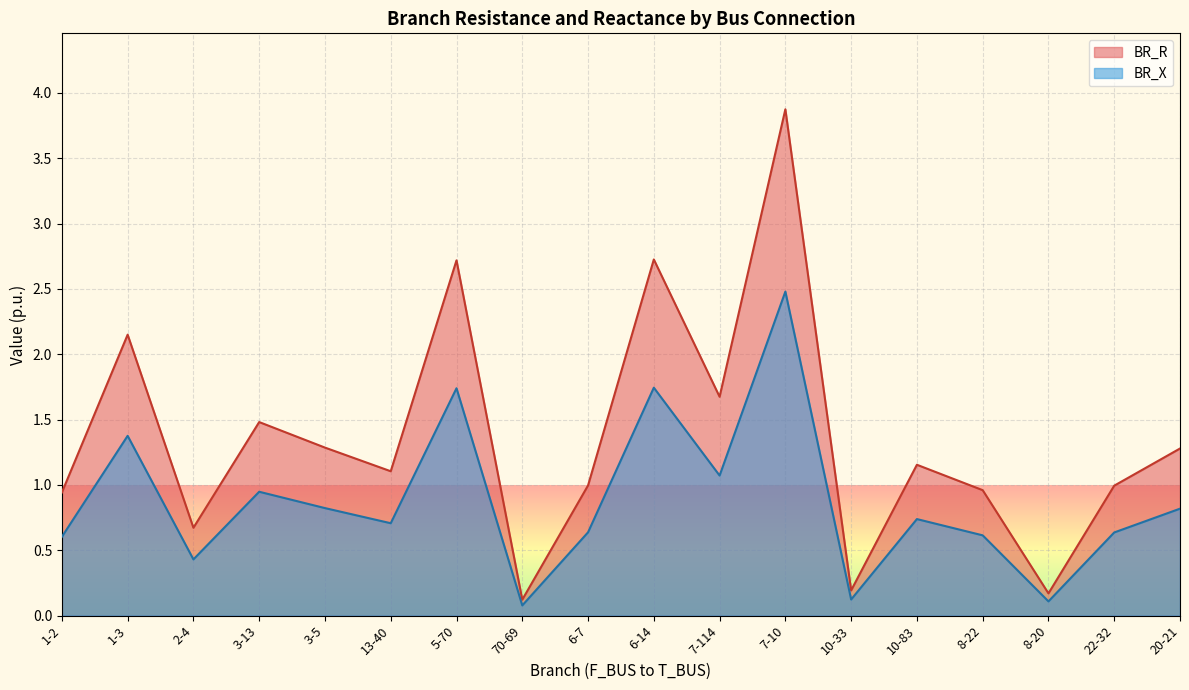

Between 2-4 and 7-10, which is larger?

7-10